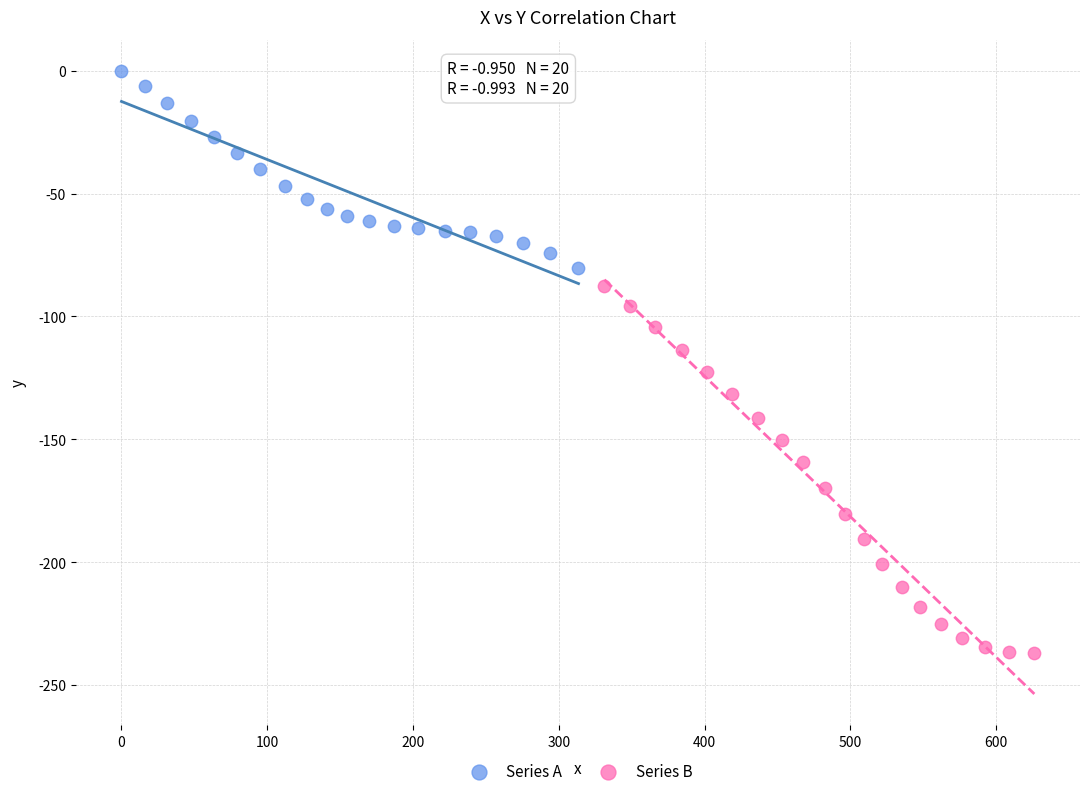

Which series has the widest spread of Y values?

Series B